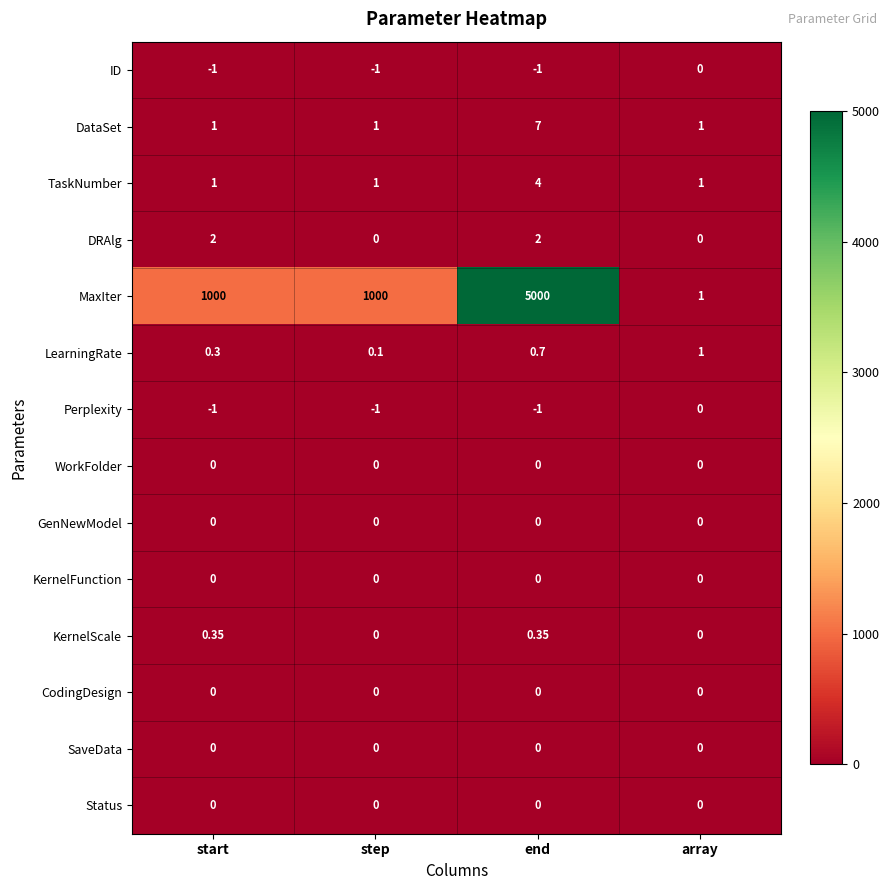

Which series has the widest spread of values?

MaxIter